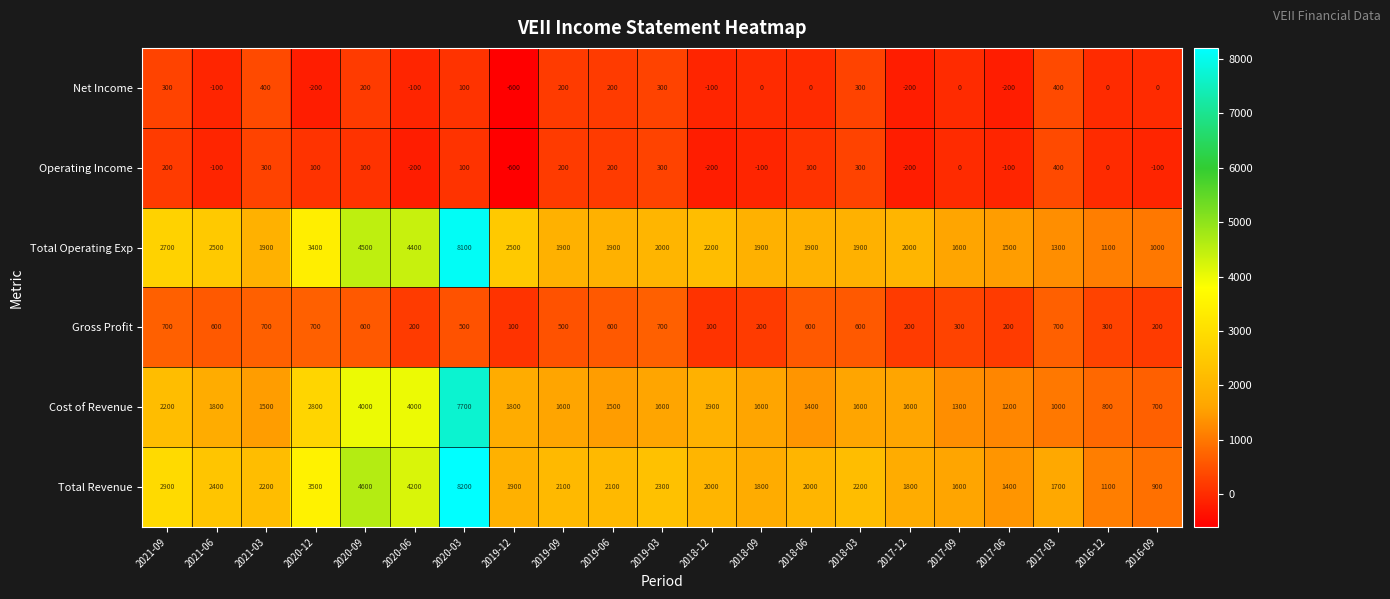

What is the difference between the maximum and minimum values?

1000